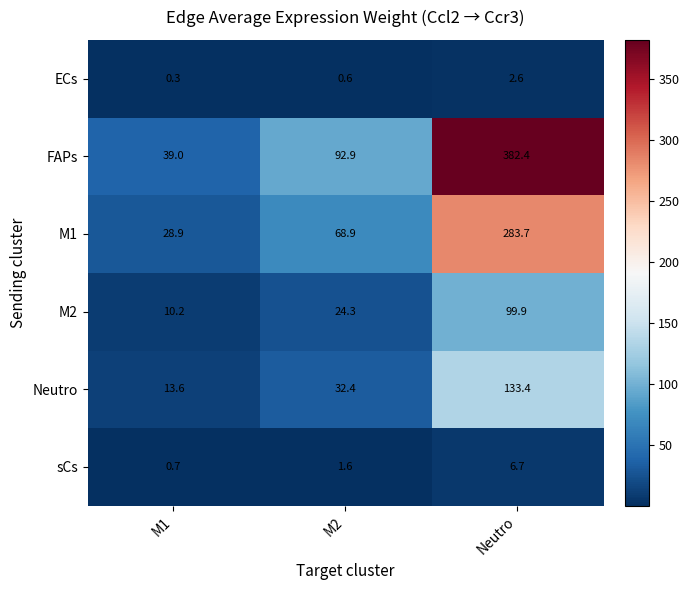

What is the total value across all series at M2?

220.7